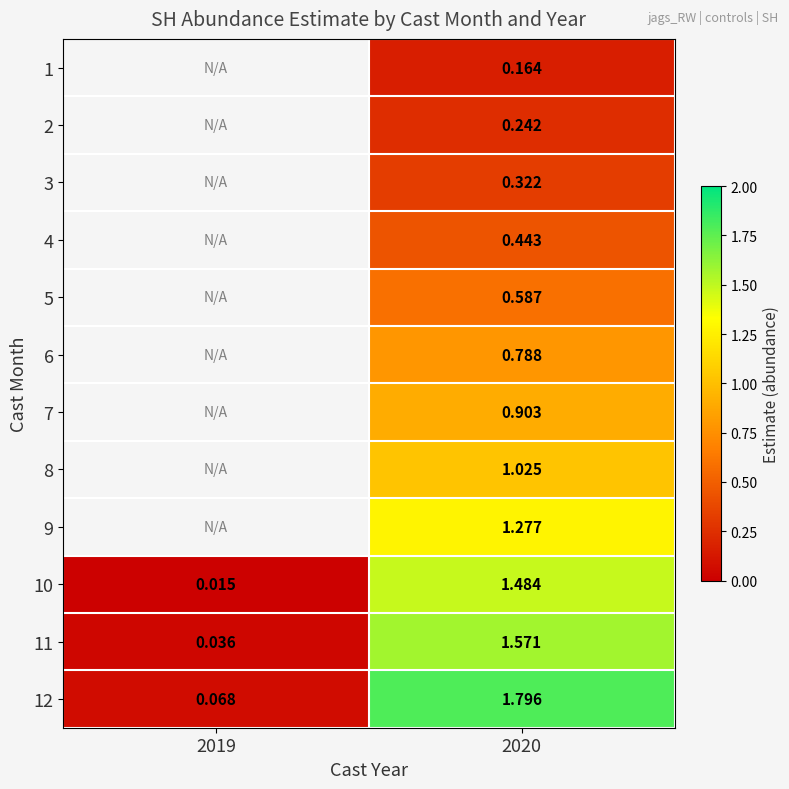

Is the value of 6 at 2020 greater than the value of 9 at 2020?

No